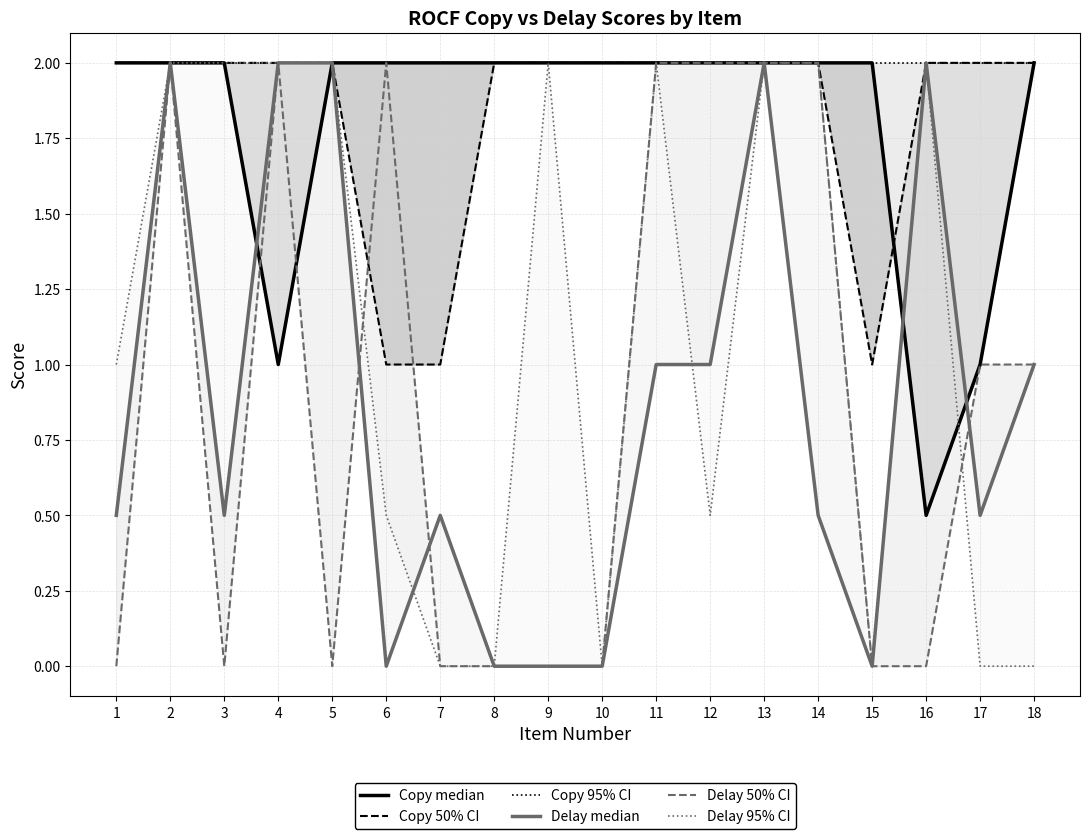

Count the number of data series in this chart.

6